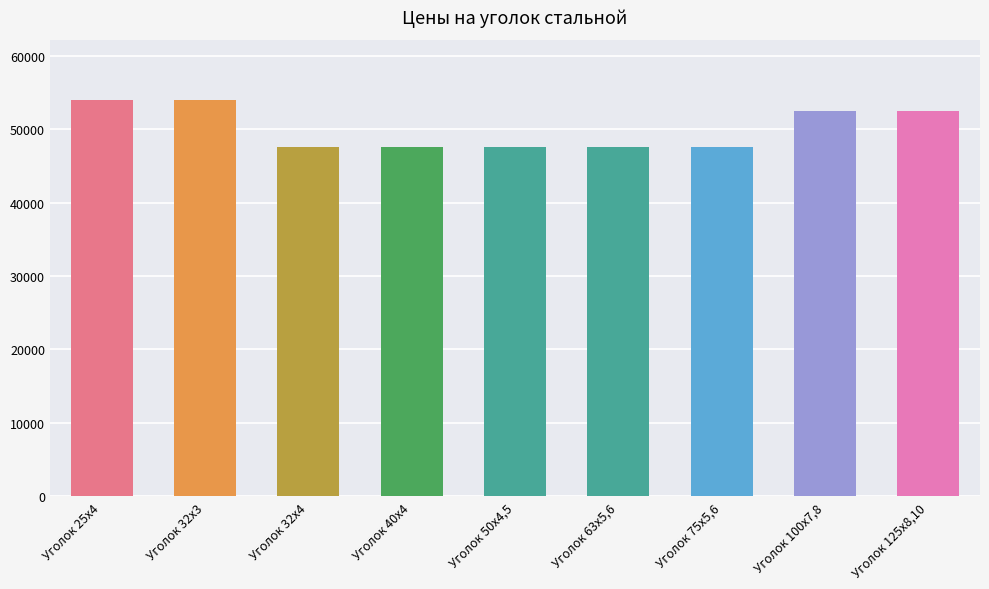

What is the difference between the maximum and minimum values?

6500